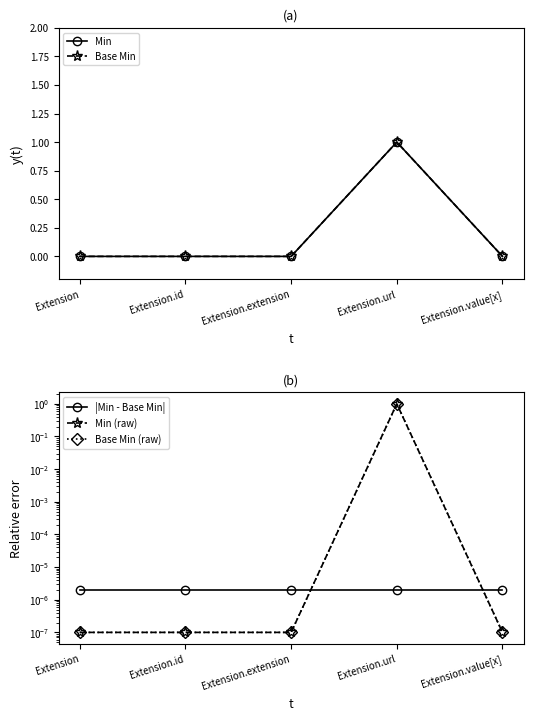

Is it true that Min equals 0.0 at Extension.extension?

True